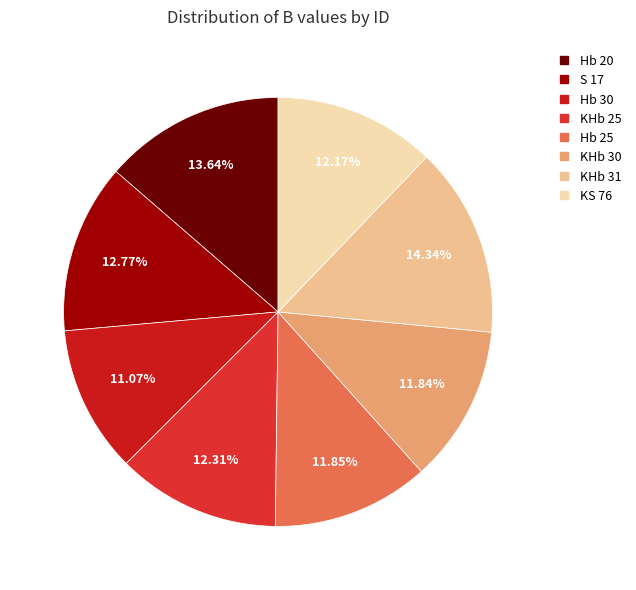

How many segments does this pie chart have?

8